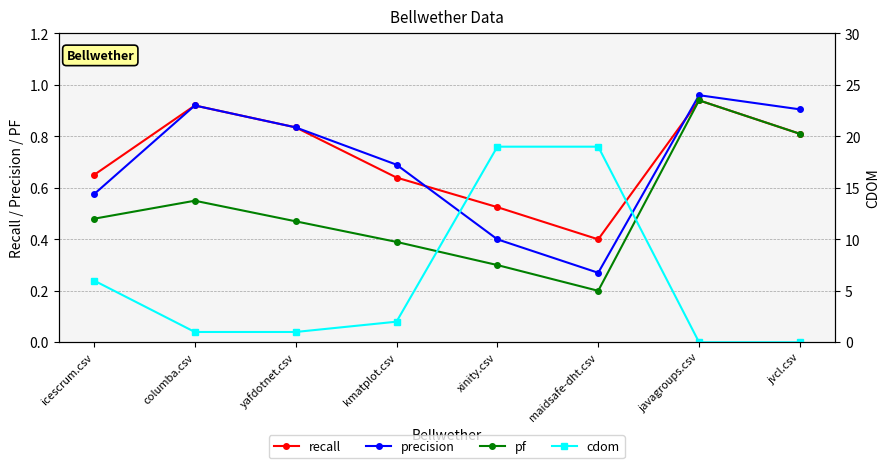

Read the pf value at kmatplot.csv.

0.4